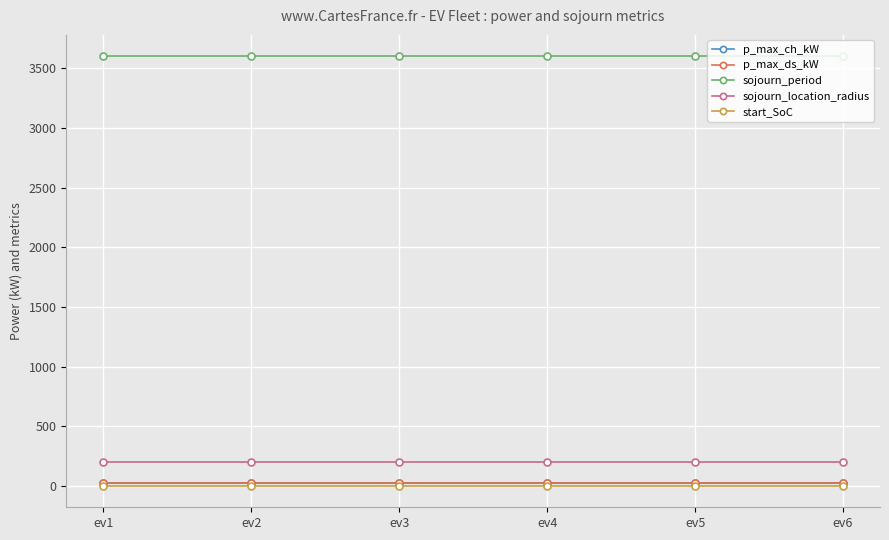

Does the chart have visible grid lines?

Yes